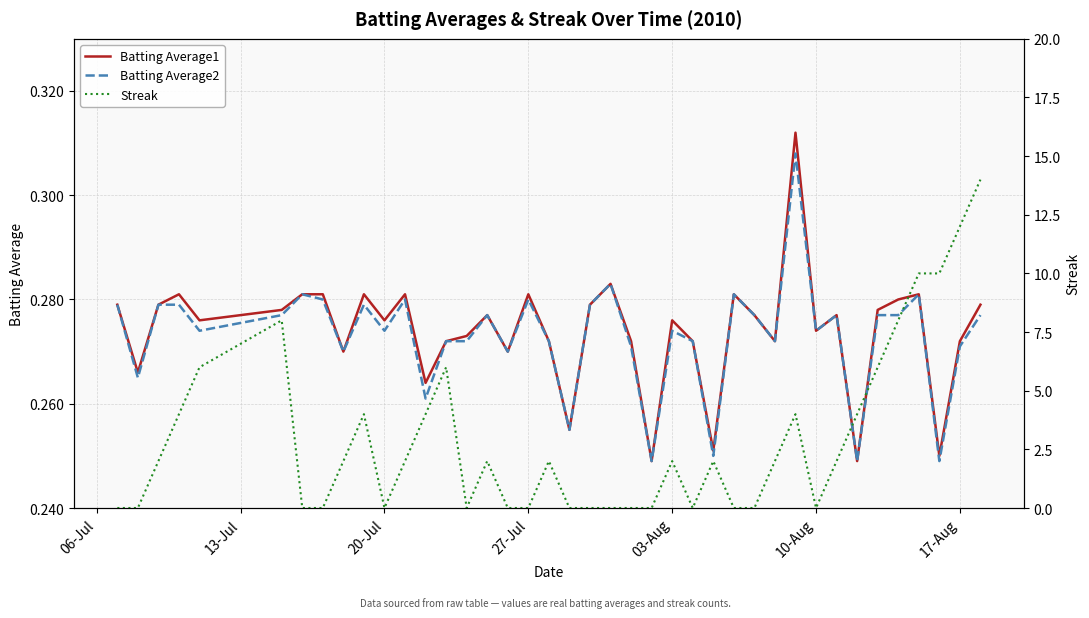

How many interior local valleys does the Batting Average2 series have?

13